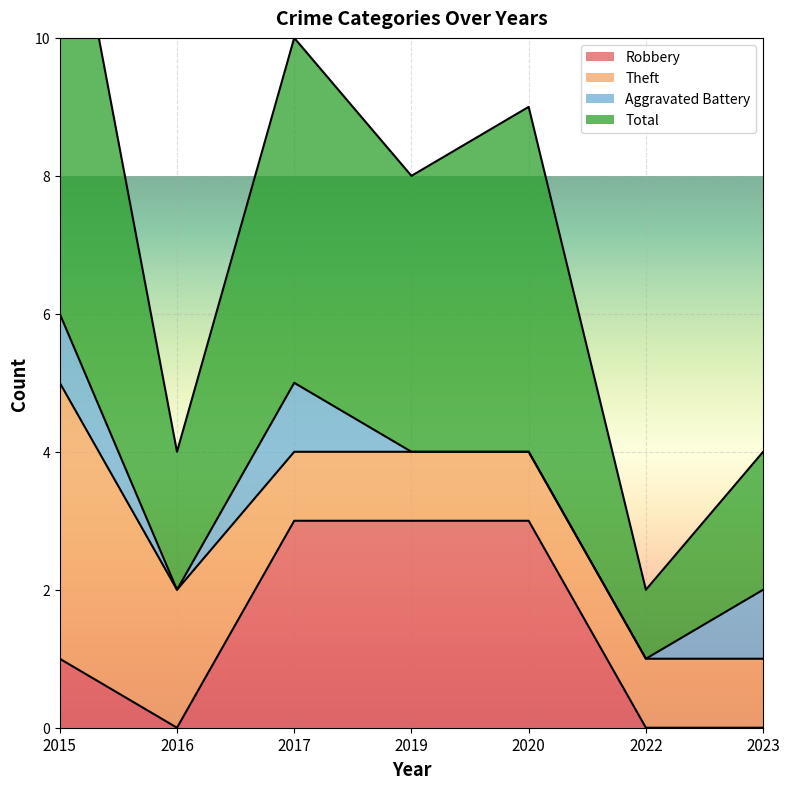

What is the greatest value displayed?

13